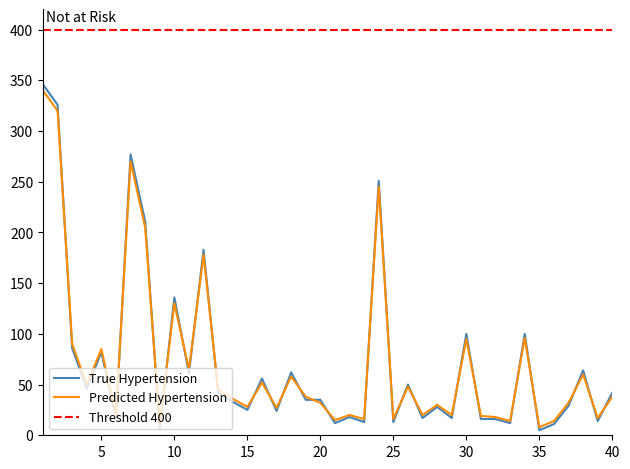

What is the highest value of the True Hypertension series?

346